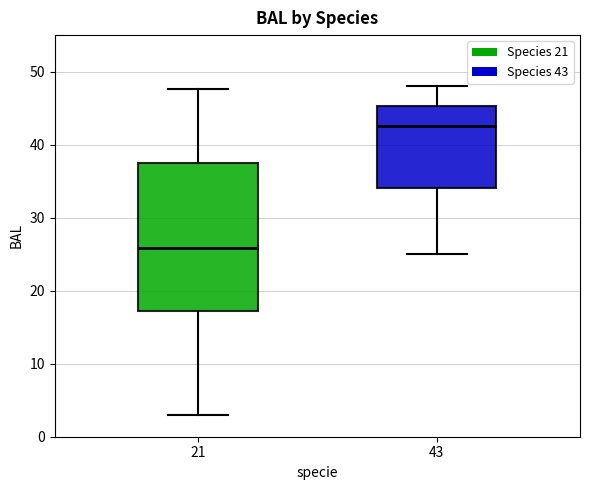

Reading left to right, transcribe this box plot: for each box, give where its median line is, the range the box spans, and where its two whiskers end, as read against the y-axis. The values are not printed on the chart, so give them approximately, as read against the axis.

21: median 26, box 17 to 38, whiskers 3 to 48
43: median 43, box 34 to 45, whiskers 25 to 48